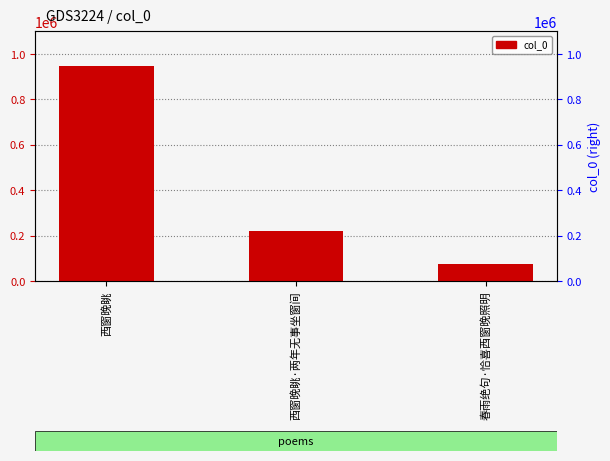

What is the sum of the values at 西窗晚眺·两年无事坐窗间 and 西窗晚眺?

1166433